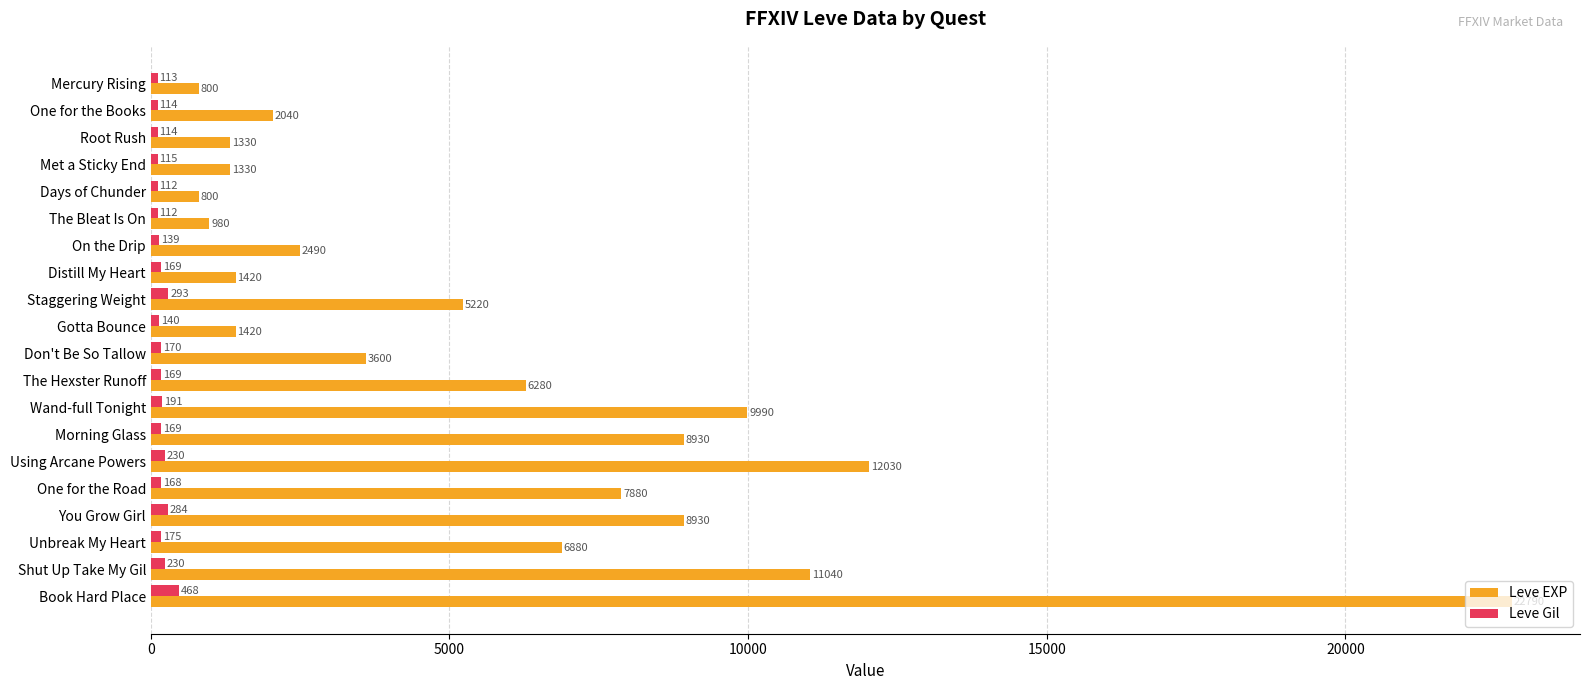

Where is Leve Gil nearest to the value 290?

Staggering Weight